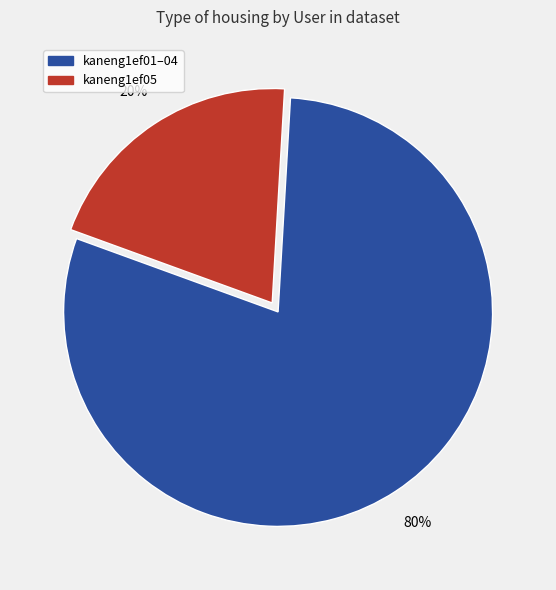

Is there a majority slice in this chart?

Yes